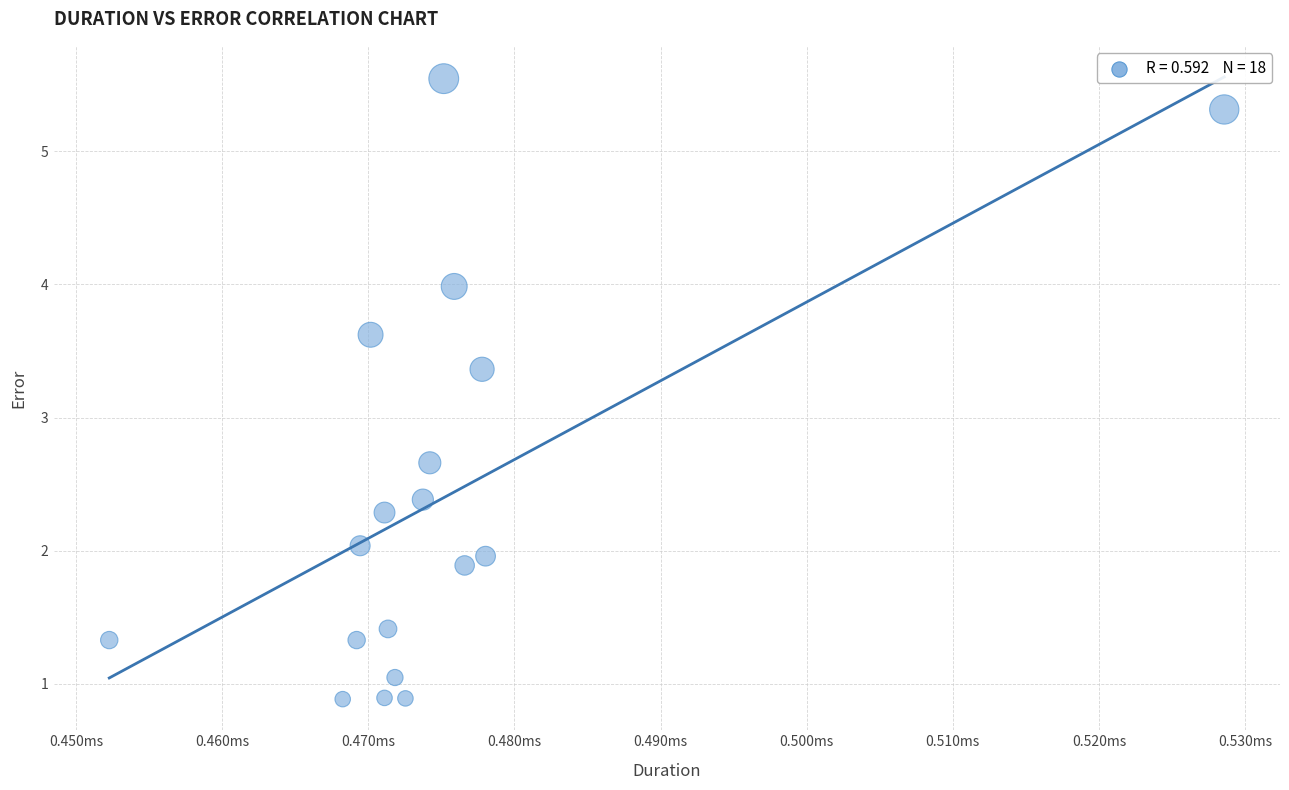

What is the range of Y values (max minus min)?

4.7